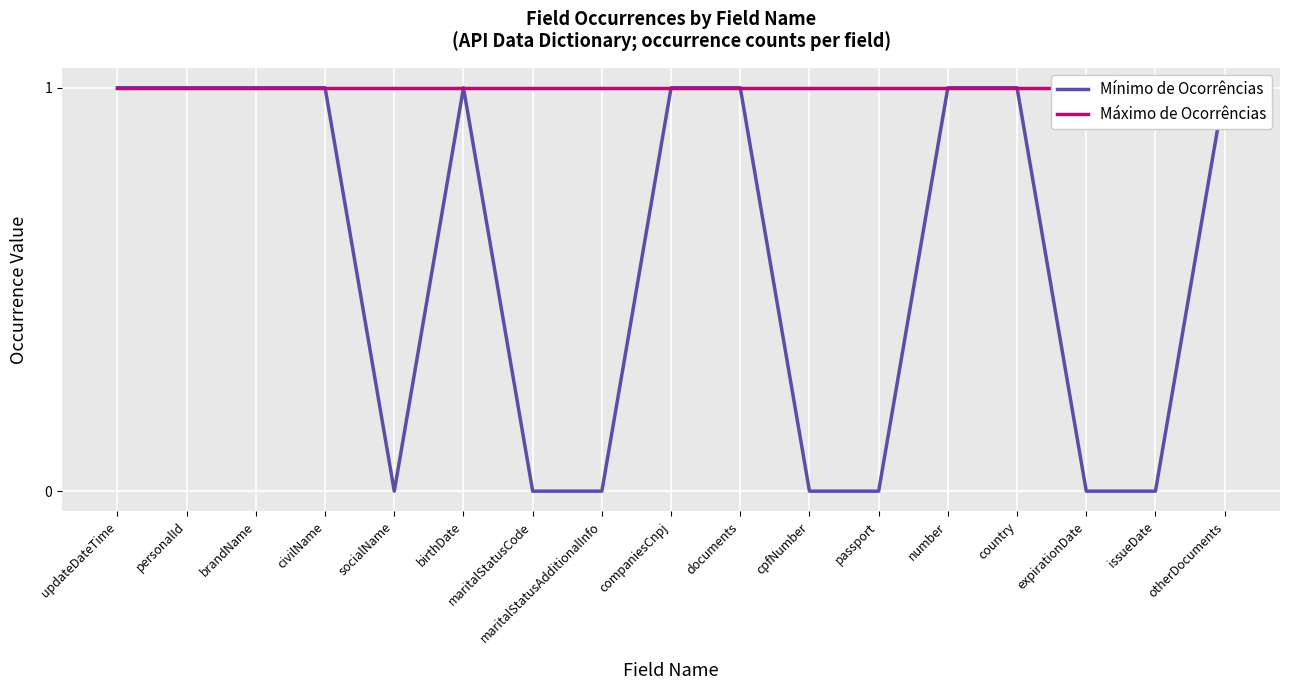

At which category does Mínimo de Ocorrências reach its first local peak?

birthDate